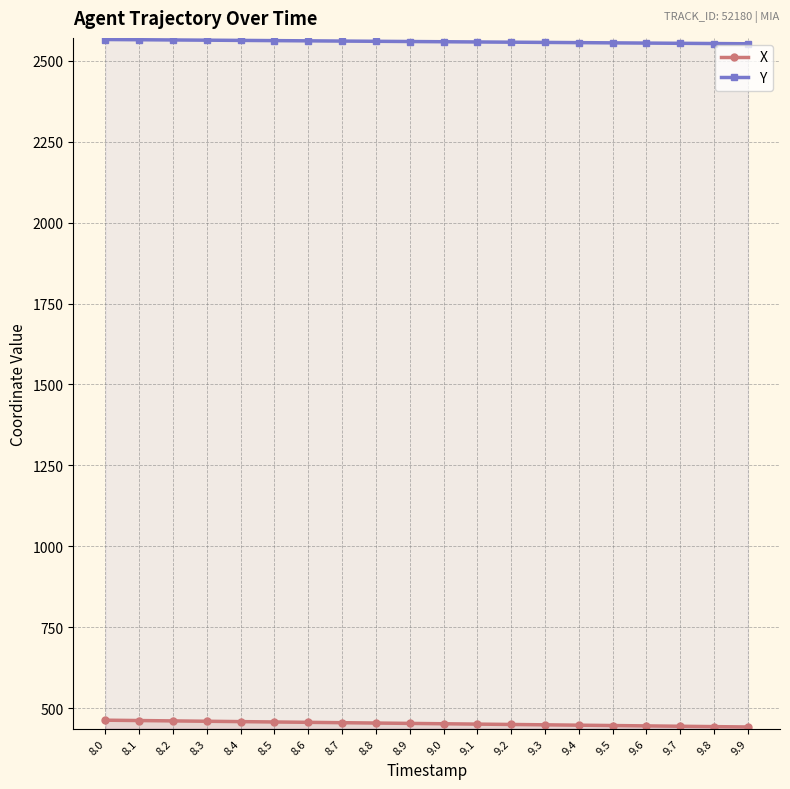

Is the value of X at 8.5 greater than the value of Y at 8.8?

No